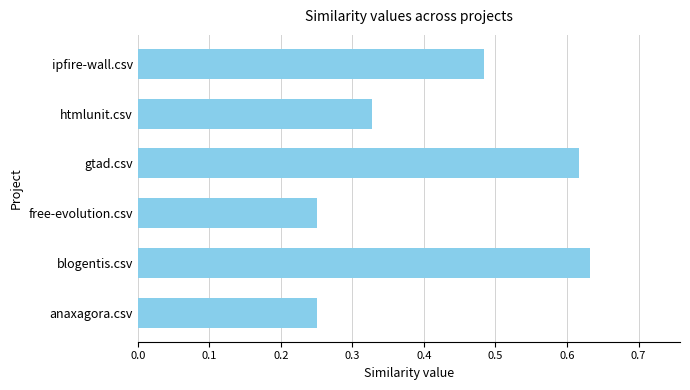

What is the difference between the second highest and second lowest values?

0.4